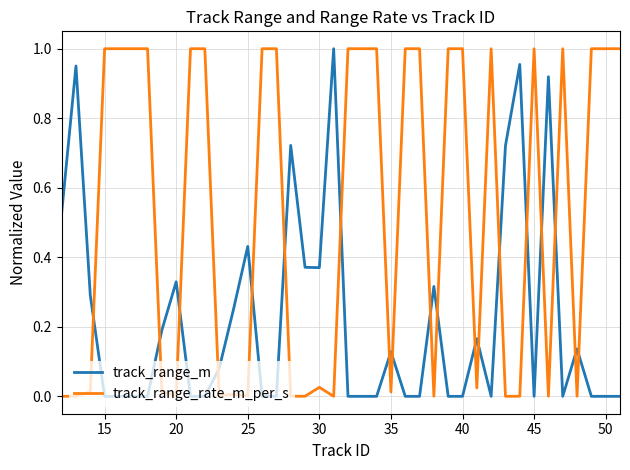

List the series in order of their overall mean, lowest first.

track_range_m, track_range_rate_m_per_s